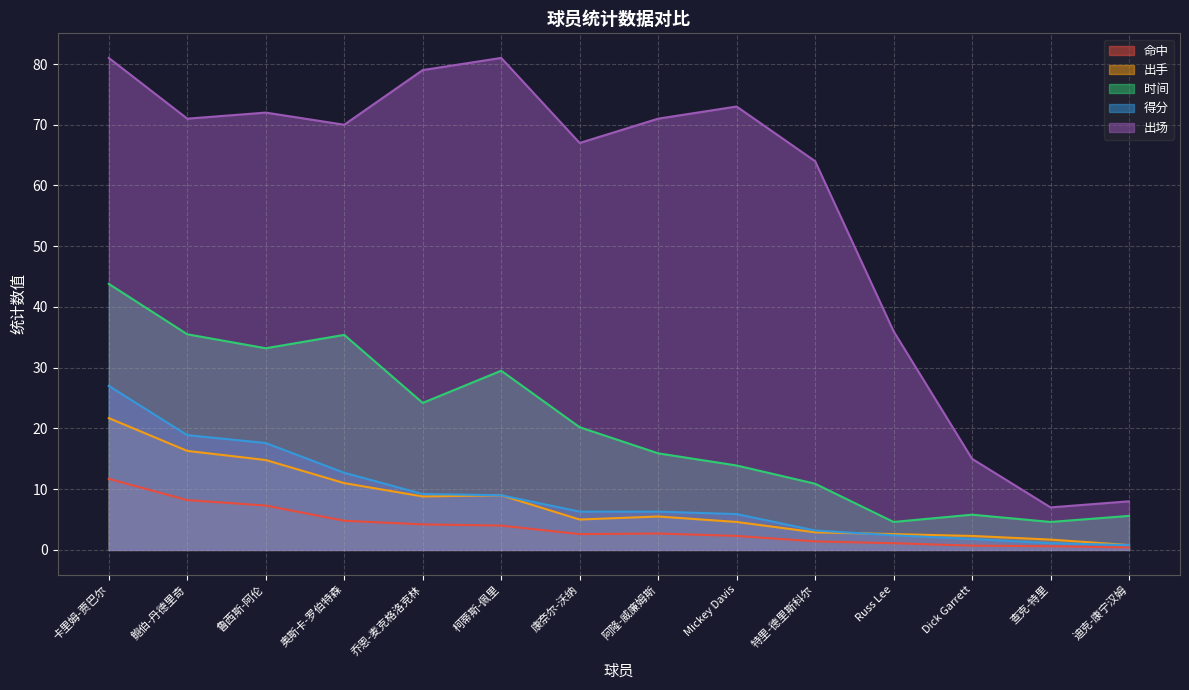

True or false: 命中 and 时间 intersect in this chart.

False